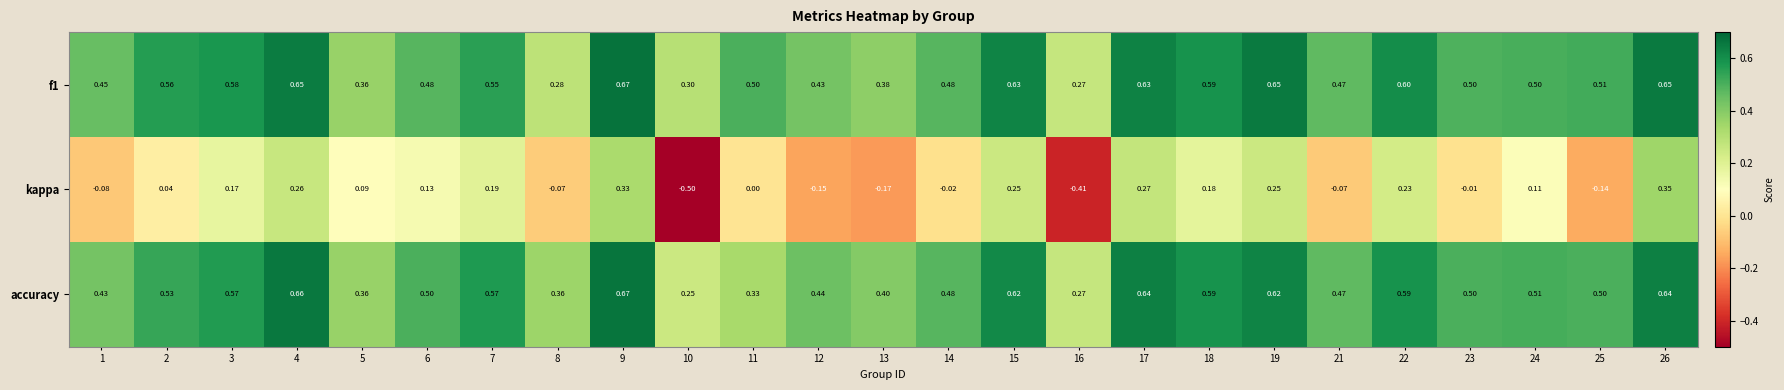

How many series are shown in this chart?

3